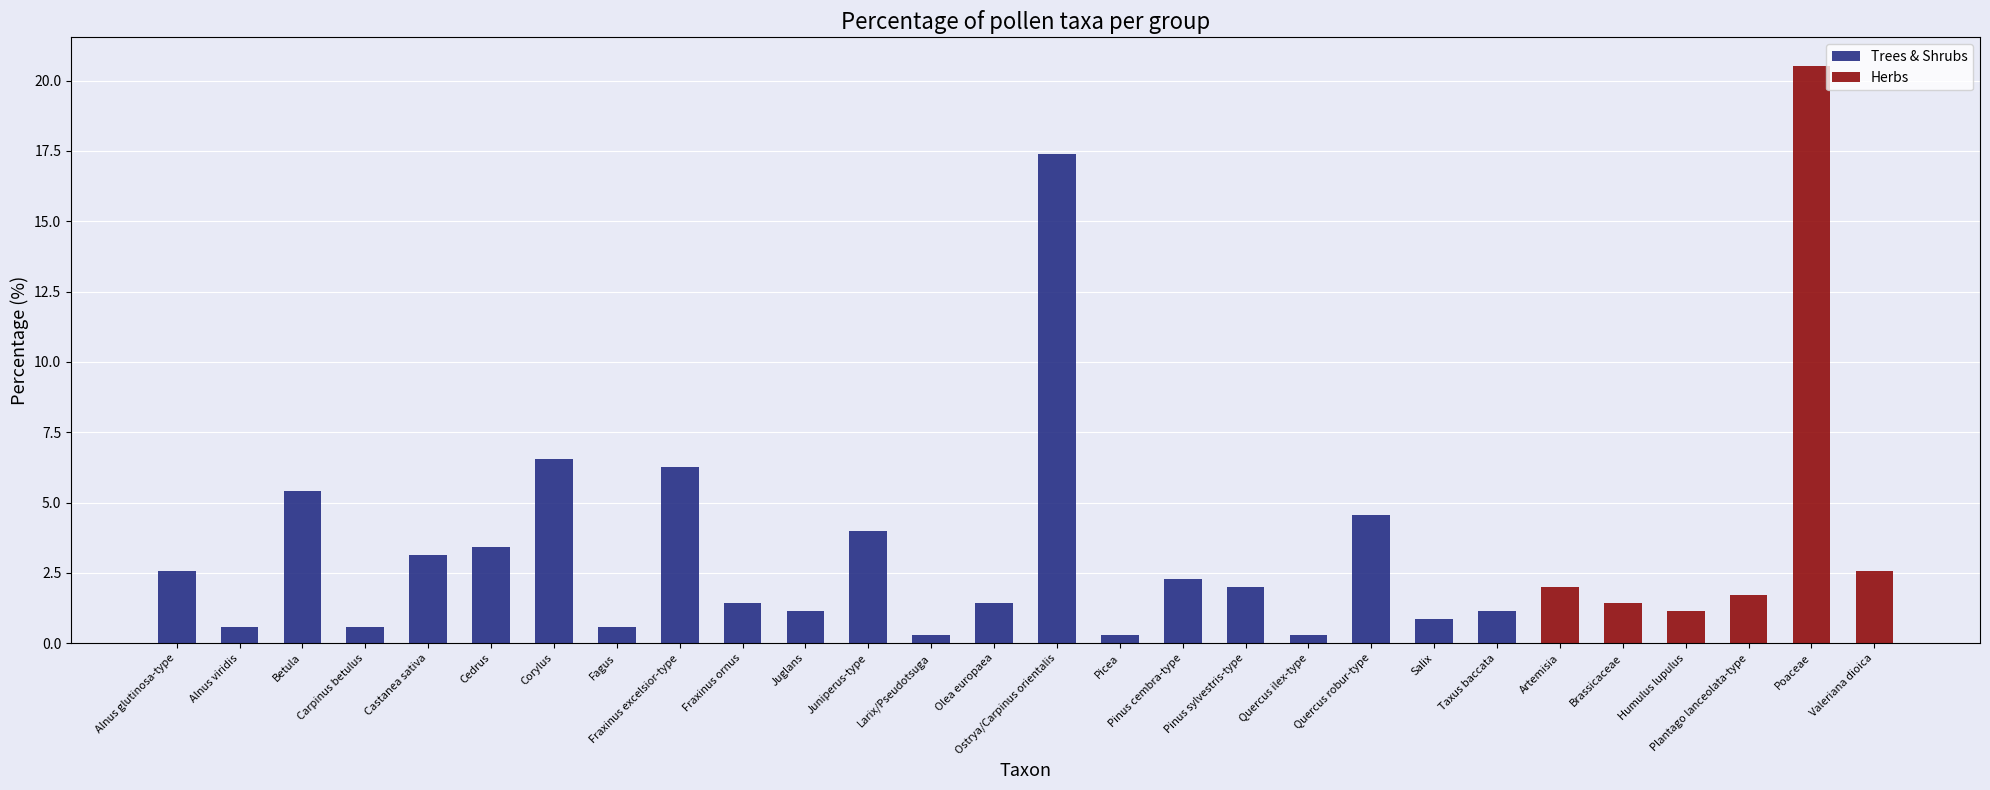

What is the sum of the Trees & Shrubs values at Castanea sativa and Fagus?

3.7